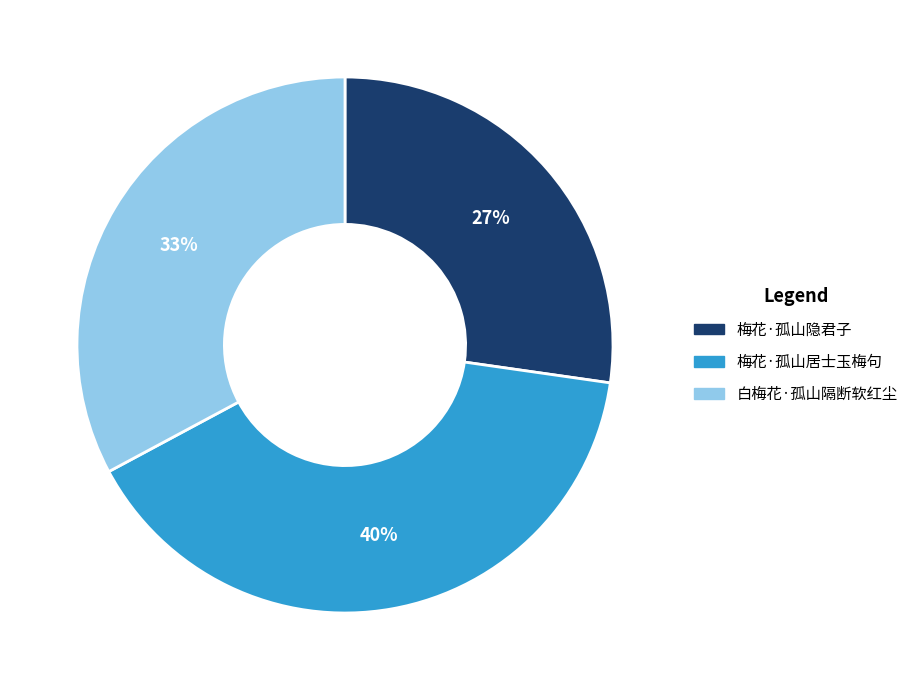

Which has a higher value, 梅花·孤山居士玉梅句 or 梅花·孤山隐君子?

梅花·孤山居士玉梅句